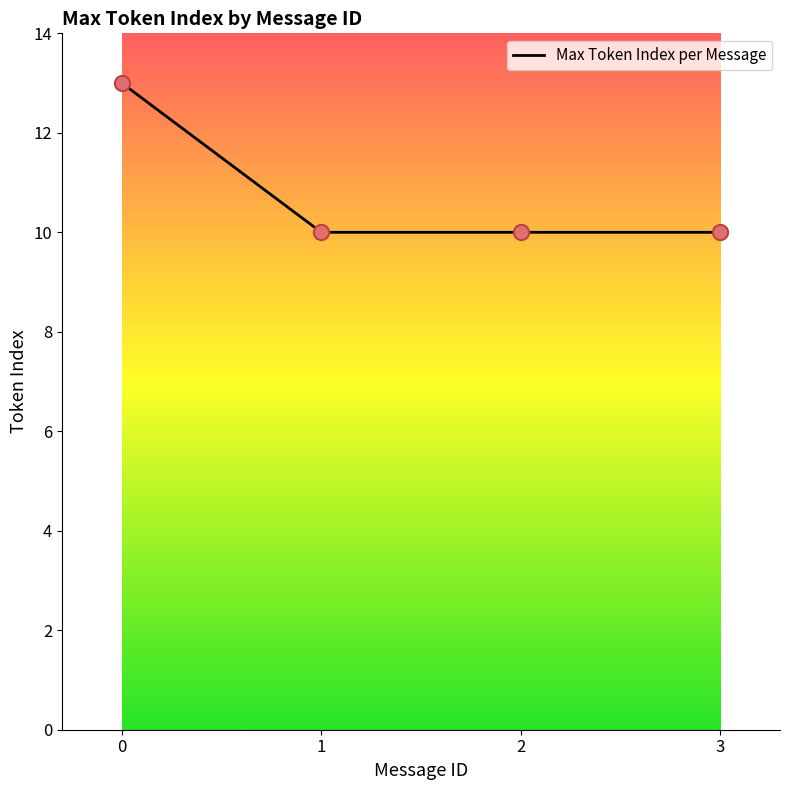

Approximately how many times larger is the value at 3 compared to 2?

1.0